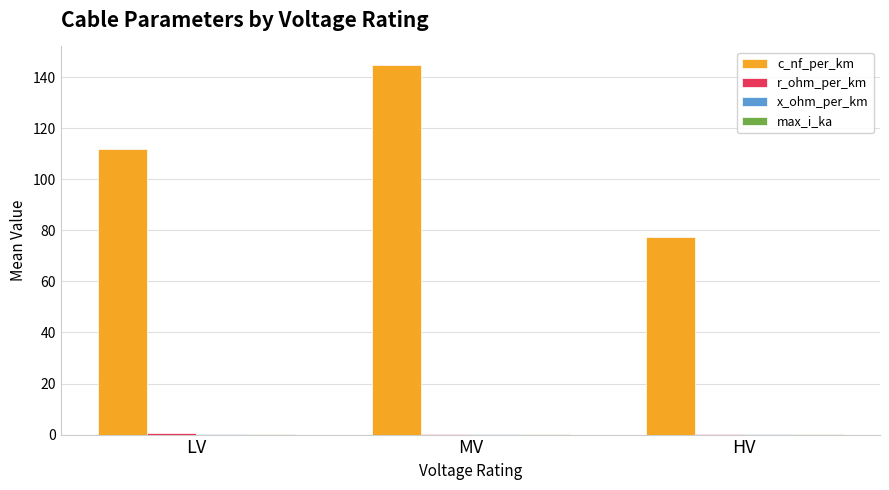

True or false: c_nf_per_km has a value of 77.3 at HV.

True